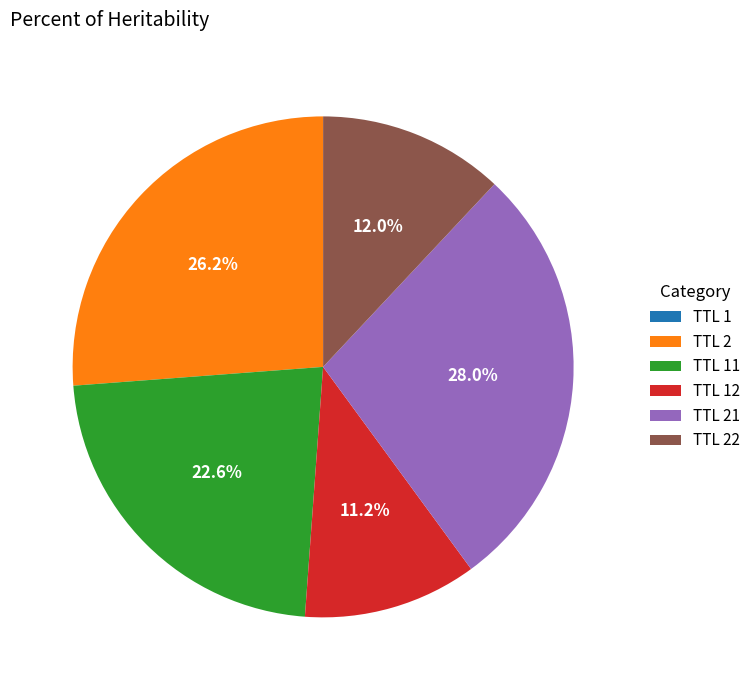

Does TTL 2 represent more than half of the total?

No